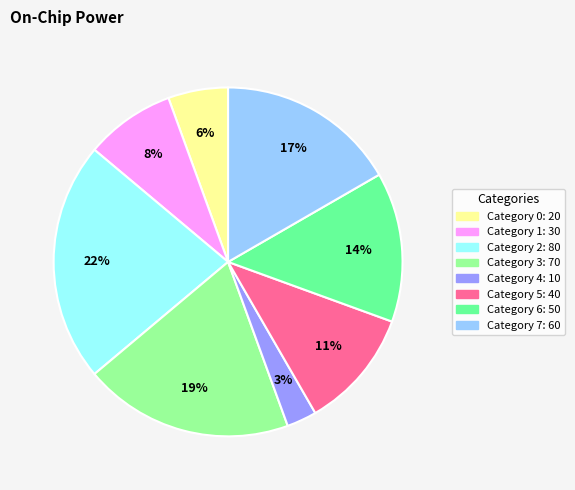

To the nearest percent, what is the difference between the largest and smallest slice percentages?

19%